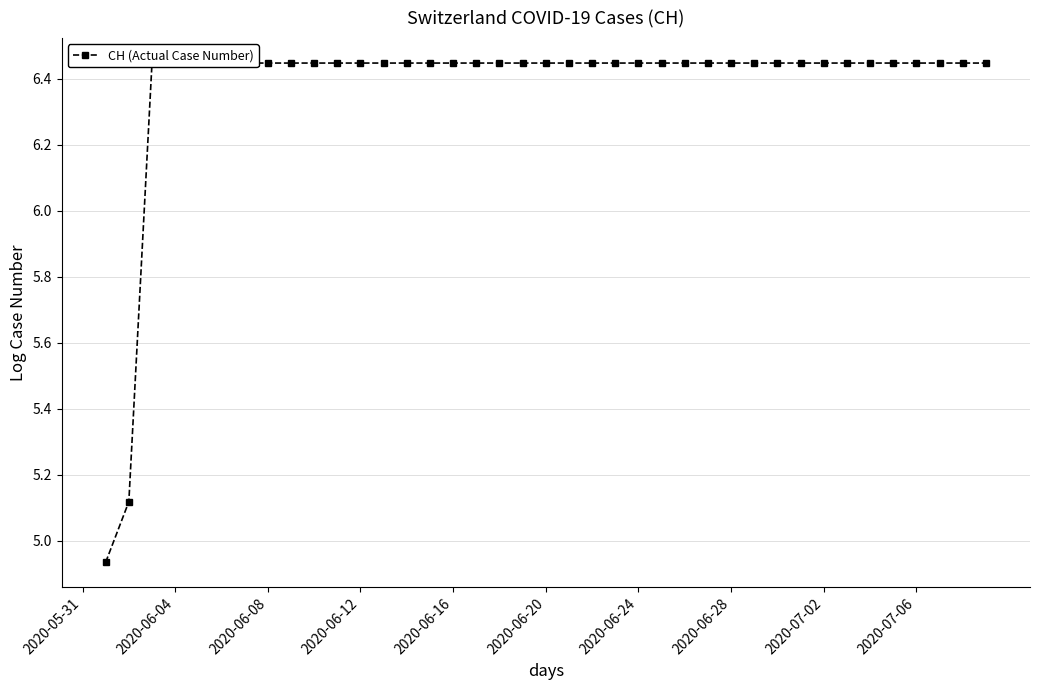

True or false: the data shows 10.3 at 2020-07-06.

False